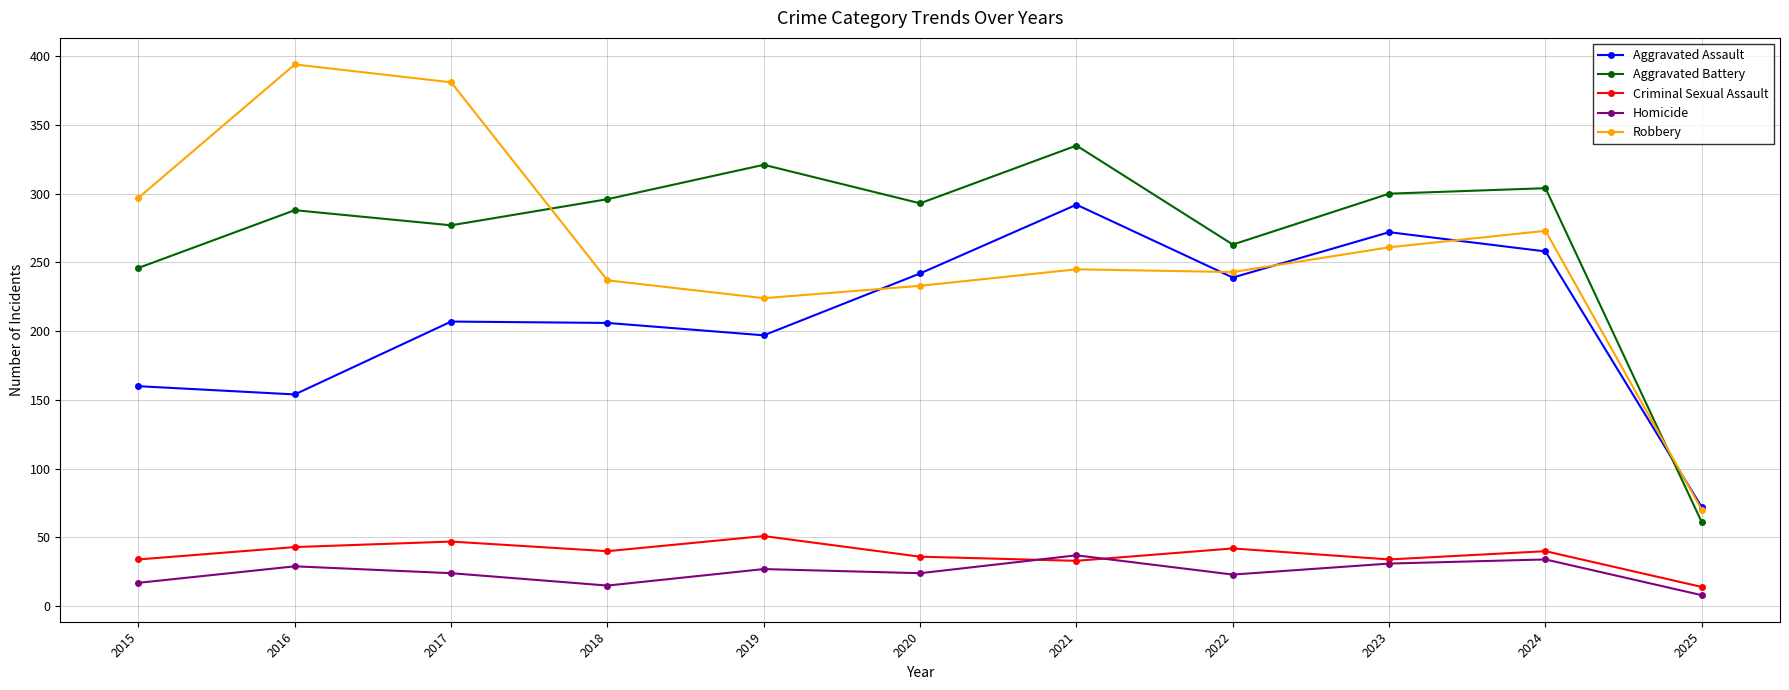

What is the spread (max minus min) of values at 2016?

365